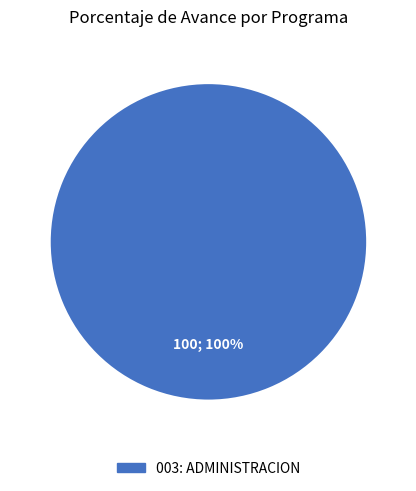

How many segments does this pie chart have?

1